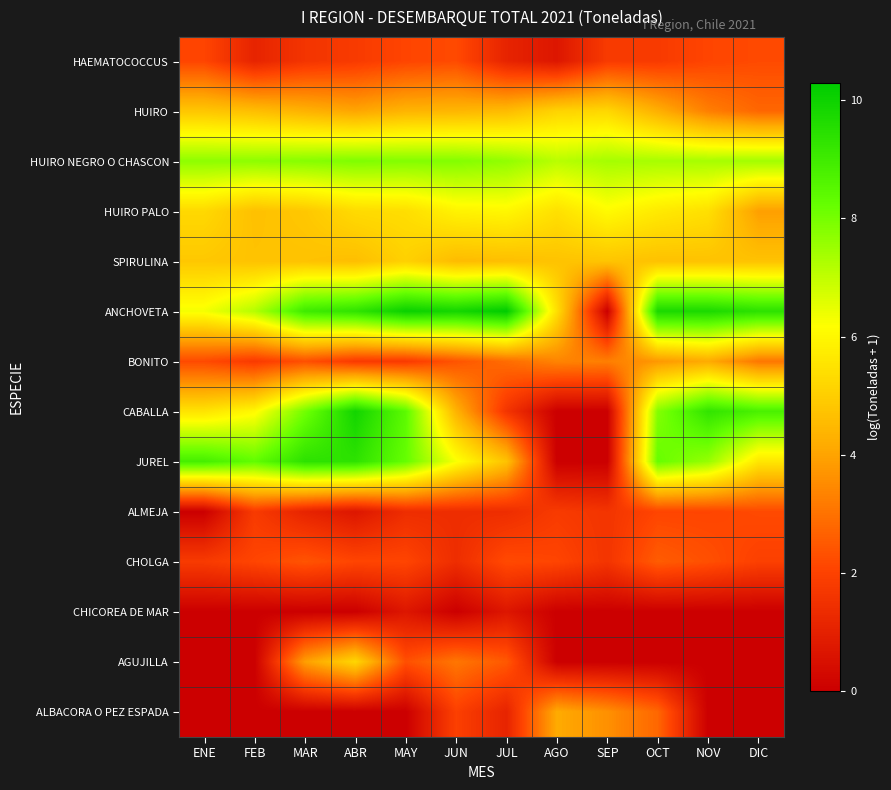

Rank the series at FEB from lowest to highest value.

CHICOREA DE MAR, AGUJILLA, ALBACORA O PEZ ESPADA, HAEMATOCOCCUS, BONITO, ALMEJA, CHOLGA, HUIRO, HUIRO PALO, SPIRULINA, CABALLA, ANCHOVETA, HUIRO NEGRO O CHASCON, JUREL